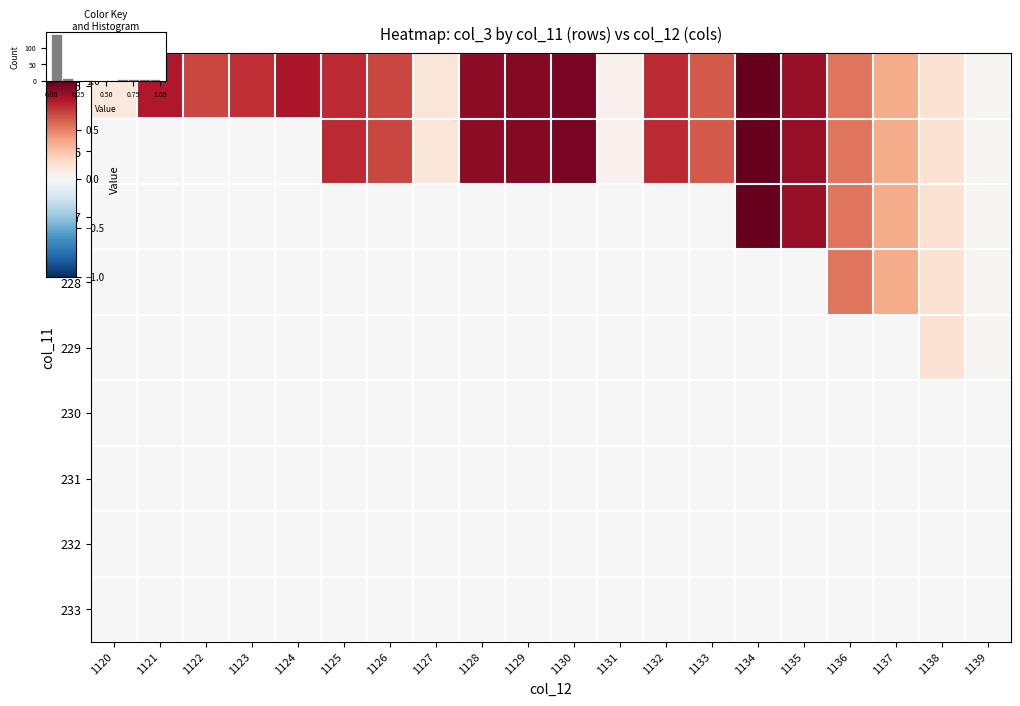

The value of 226 at 1126 is 0.7. True or false?

True